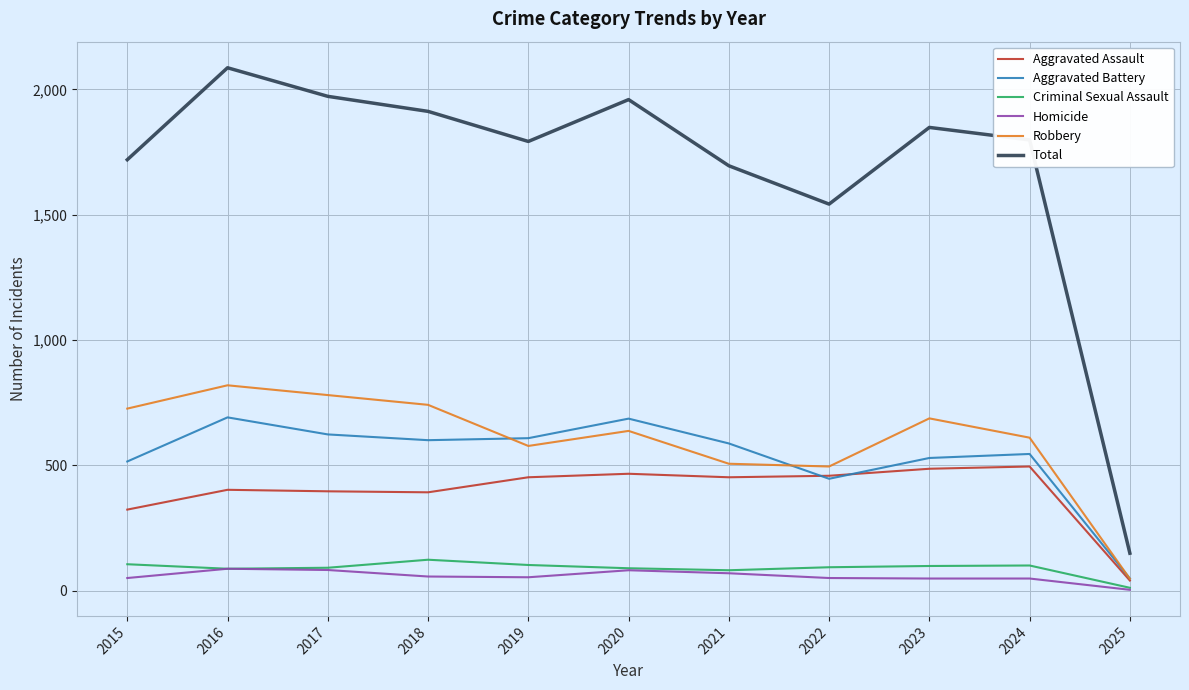

True or false: Robbery and Total intersect in this chart.

False